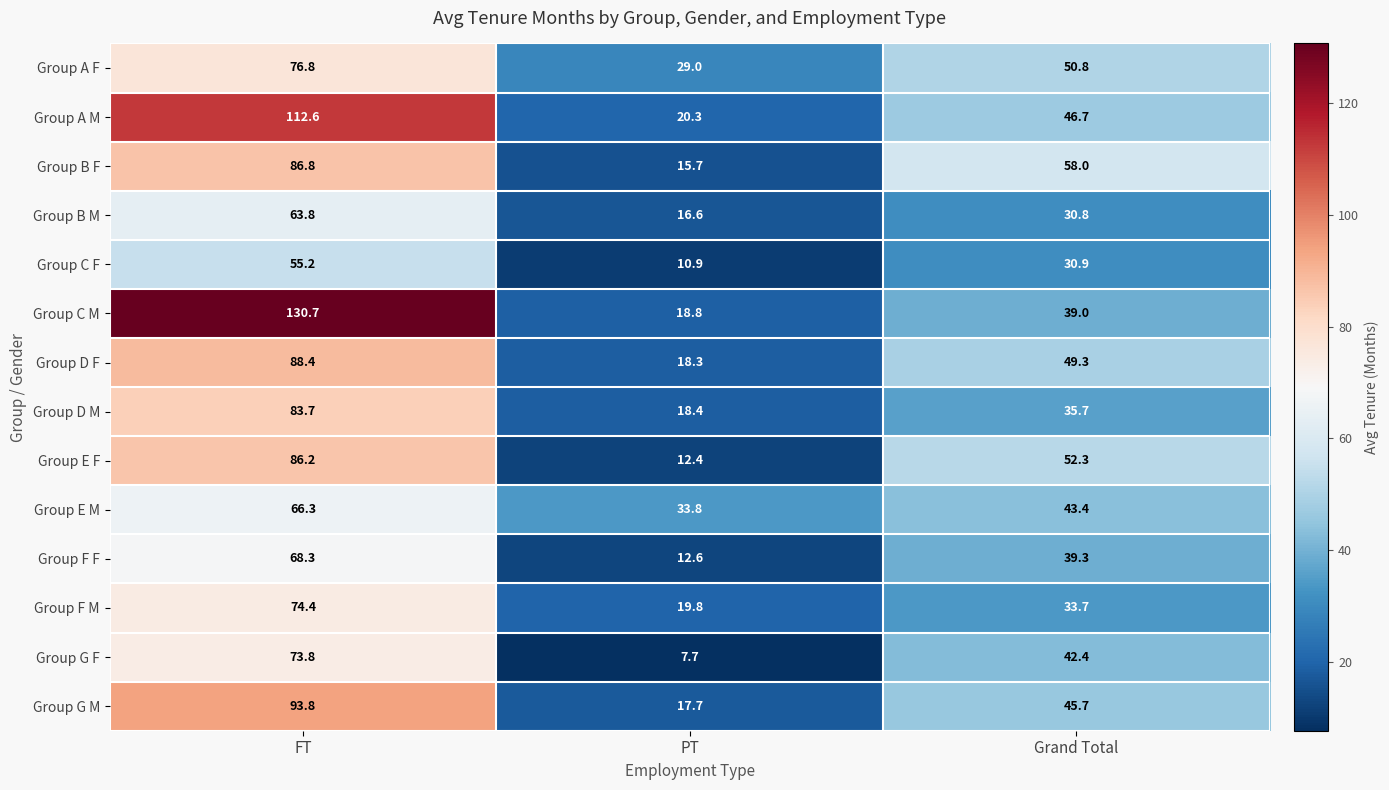

Which series has the largest total across all categories?

Group C M